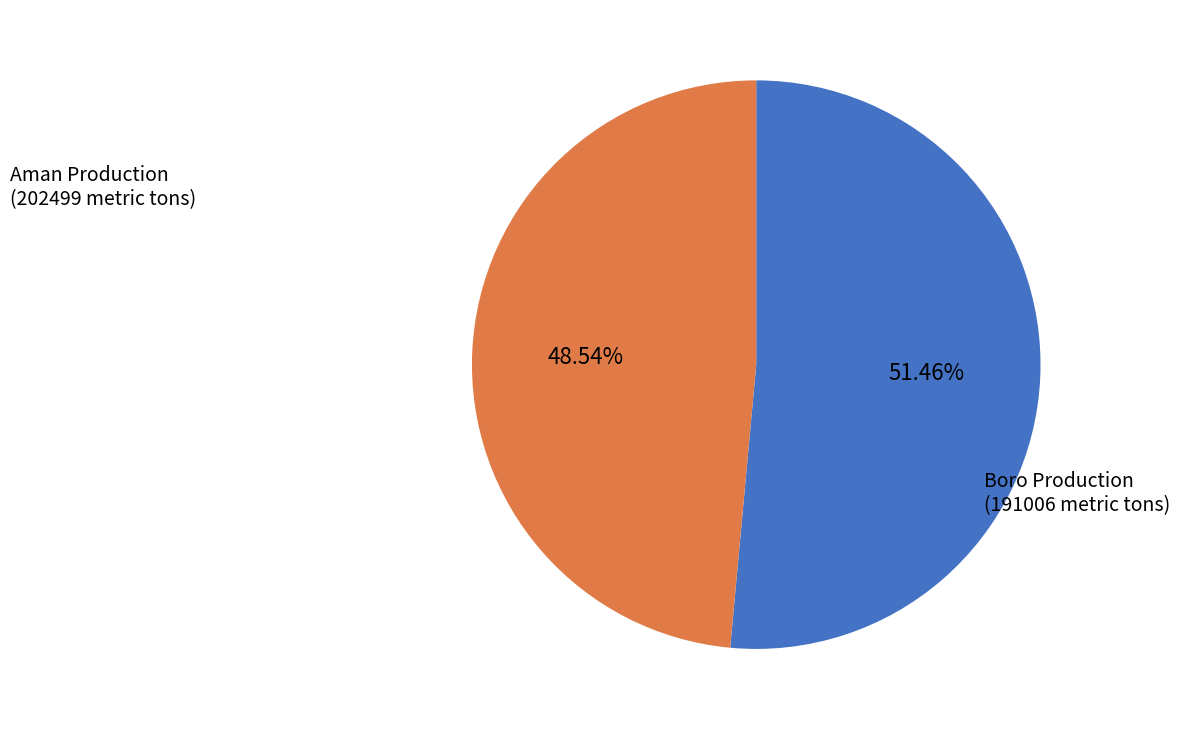

Combined, do Aman Production and Boro Production account for over 50%?

Yes